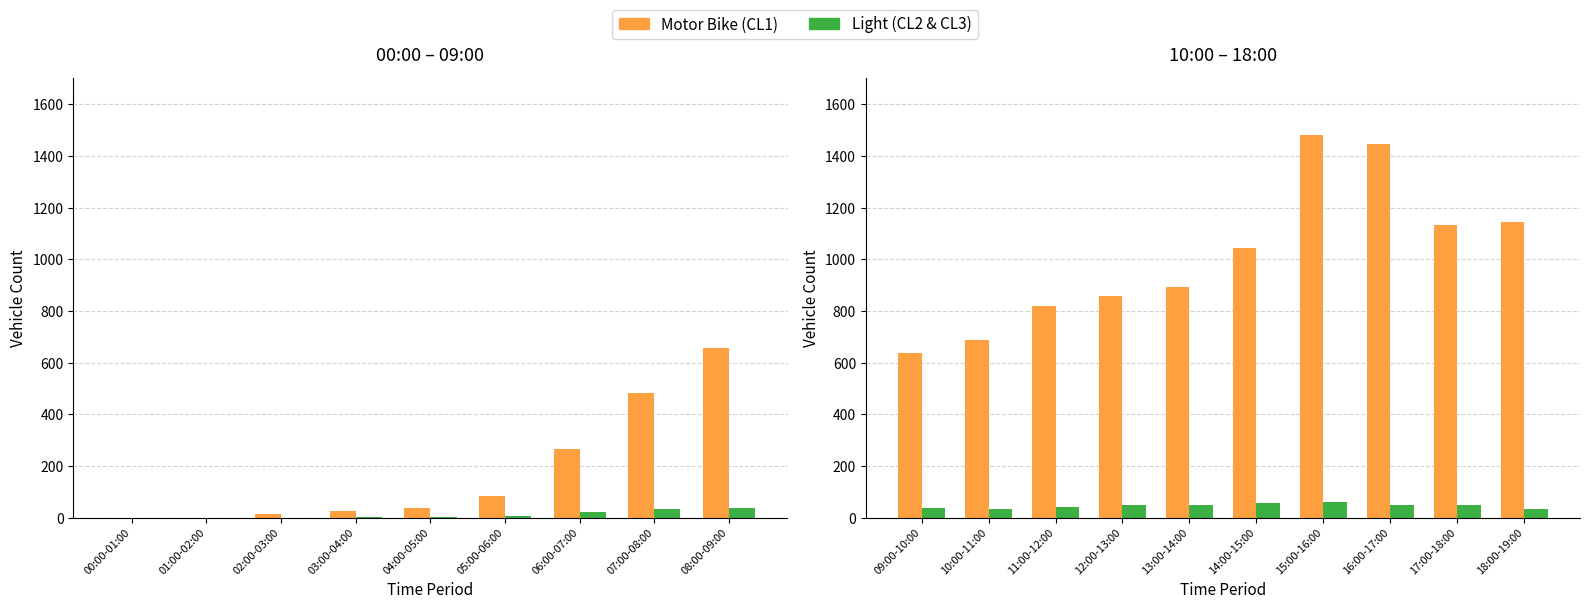

Which series has the widest spread of values?

Motor Bike (CL1)